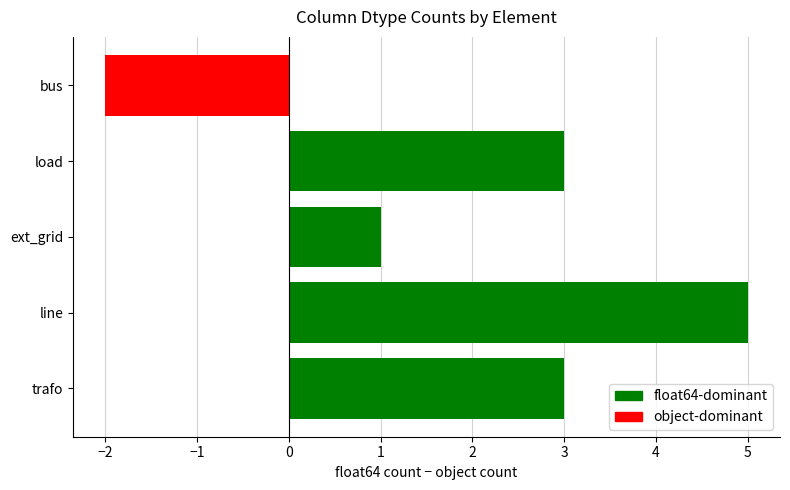

Read the value at trafo.

3